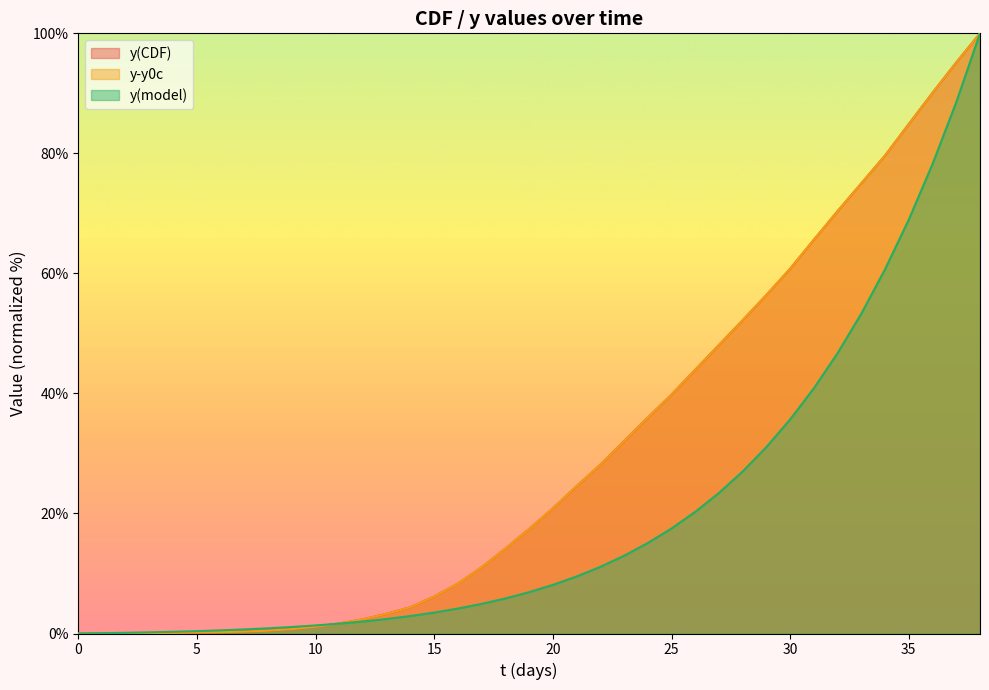

Reading right to left, what are all the values shown in this chart?

y(CDF): 38=100.0	37=95.1	36=90.1	35=84.9	34=79.6	33=75.0	32=70.4	31=65.6	30=60.8	29=56.4	28=52.2	27=48.1	26=43.9	25=39.8	24=36.0	23=32.0	22=28.1	21=24.5	20=20.8	19=17.4	18=14.2	17=11.0	16=8.3	15=6.2	14=4.4	13=3.3	12=2.4	11=1.7	10=1.1	9=0.7	8=0.5	7=0.3	6=0.2	5=0.2	4=0.1	3=0.1	2=0.0	1=0.0	0=0.0
y-y0c: 38=100.0	37=95.1	36=90.1	35=84.9	34=79.6	33=75.0	32=70.4	31=65.6	30=60.8	29=56.4	28=52.2	27=48.1	26=43.9	25=39.8	24=36.0	23=32.0	22=28.1	21=24.5	20=20.8	19=17.4	18=14.2	17=11.0	16=8.3	15=6.2	14=4.4	13=3.3	12=2.4	11=1.7	10=1.1	9=0.7	8=0.5	7=0.3	6=0.2	5=0.2	4=0.1	3=0.1	2=0.0	1=0.0	0=0.0
y(model): 38=100.0	37=88.5	36=78.2	35=69.0	34=60.7	33=53.3	32=46.7	31=40.9	30=35.7	29=31.1	28=27.0	27=23.4	26=20.3	25=17.5	24=15.1	23=13.0	22=11.1	21=9.5	20=8.1	19=6.9	18=5.8	17=4.9	16=4.2	15=3.5	14=2.9	13=2.4	12=2.0	11=1.6	10=1.3	9=1.1	8=0.9	7=0.7	6=0.5	5=0.4	4=0.3	3=0.2	2=0.1	1=0.1	0=0.0